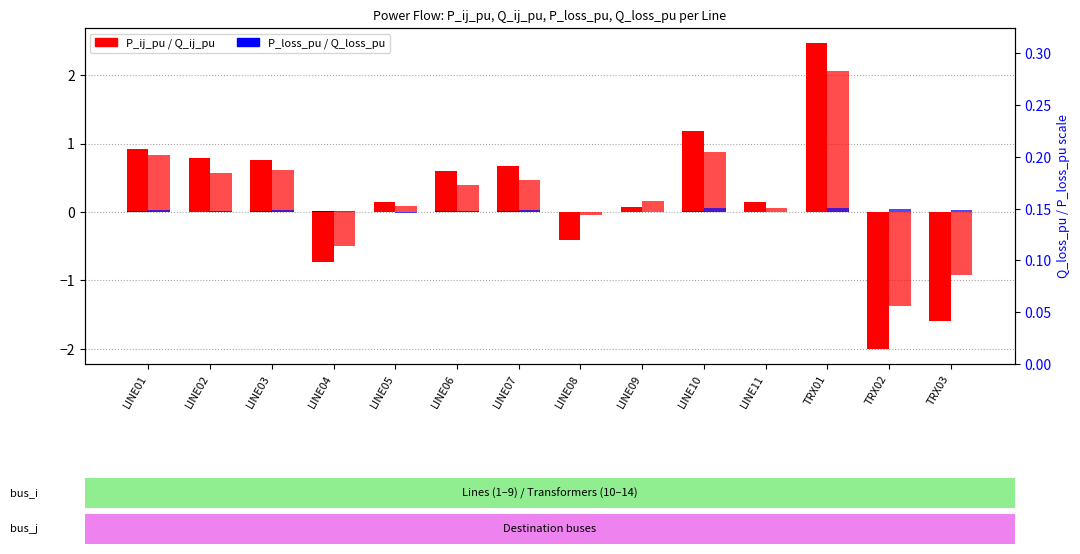

Is the value of Q_ij_pu at LINE04 greater than the value of P_ij_pu at LINE04?

Yes